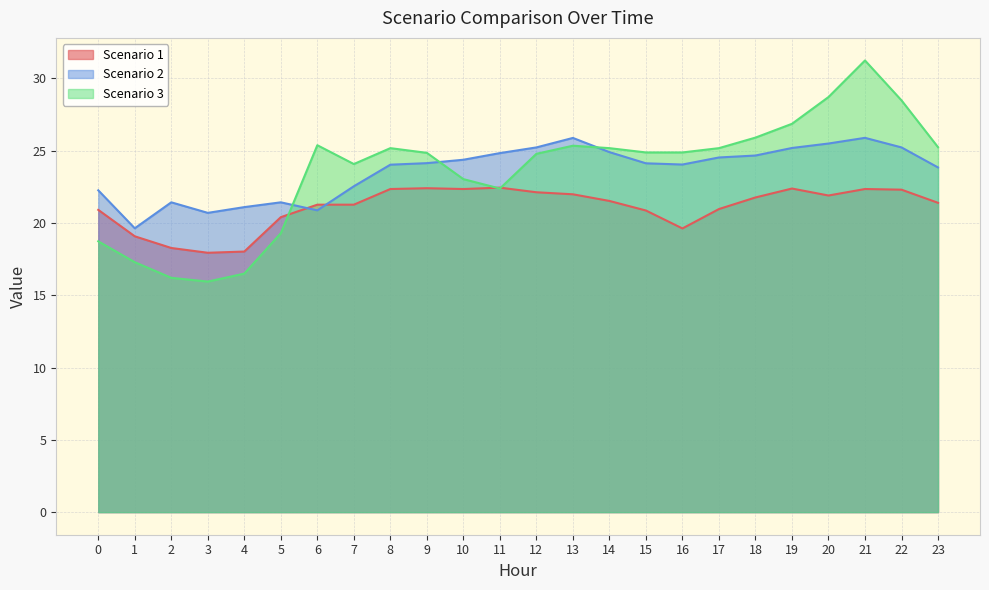

The Scenario 1 series shows 21.5 at 14. True or false?

True